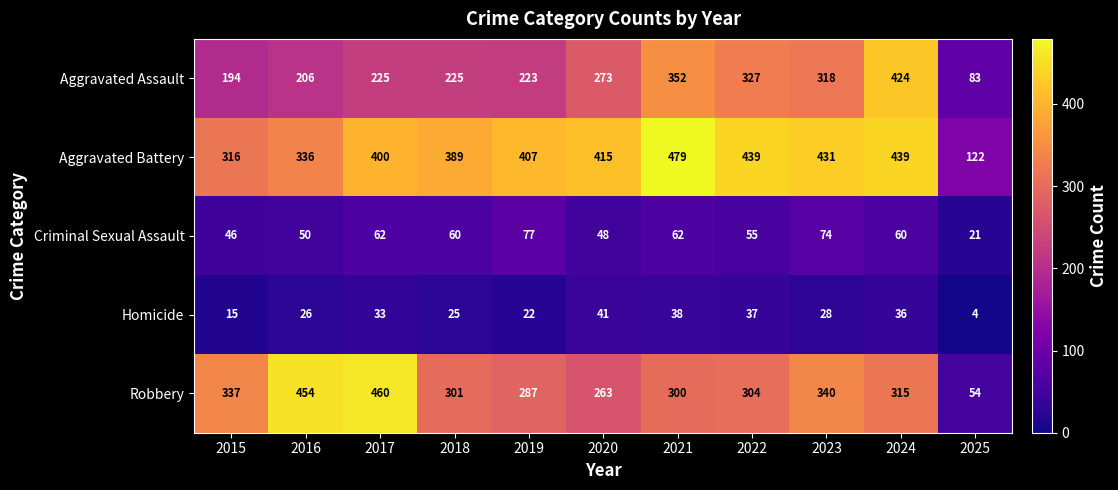

The value of Aggravated Assault at 2015 is 287. True or false?

False